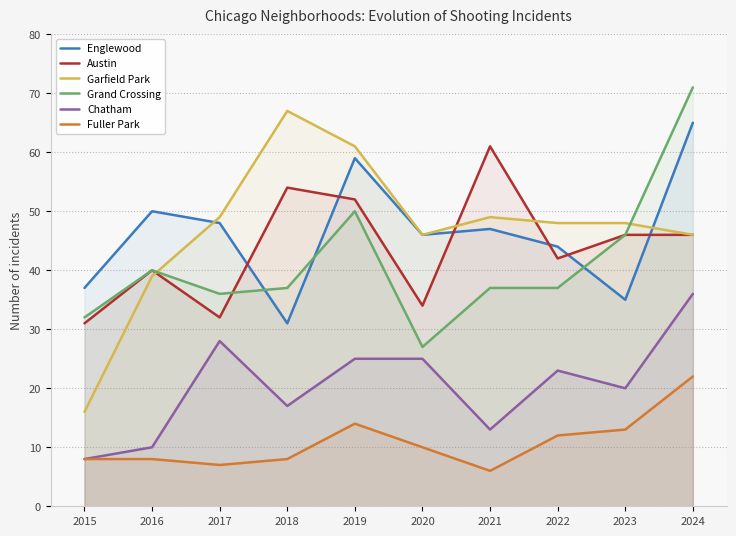

True or false: Grand Crossing and Fuller Park intersect in this chart.

False